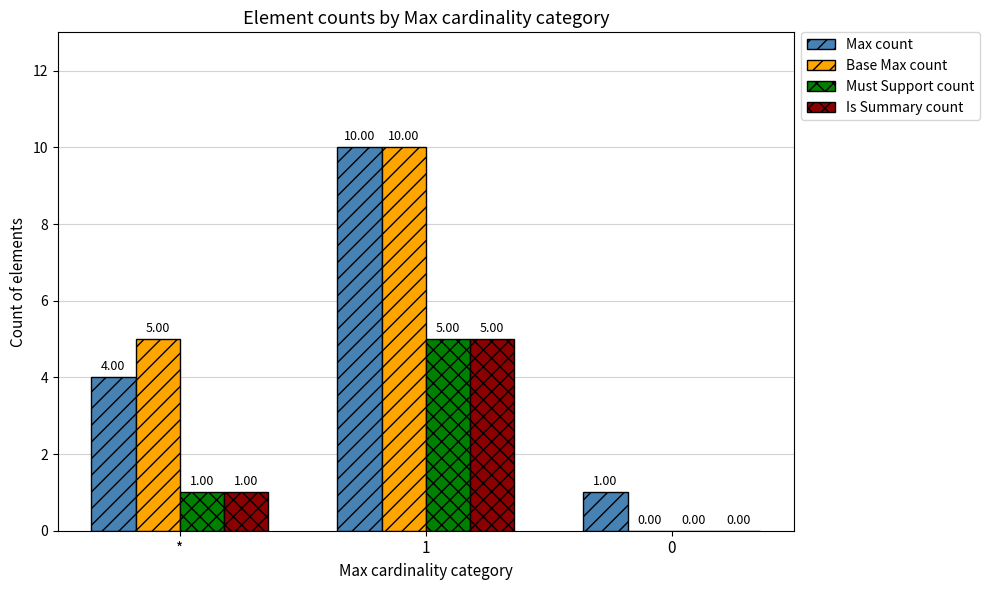

Is the value of Is Summary count at 1 greater than the value of Max count at 1?

No